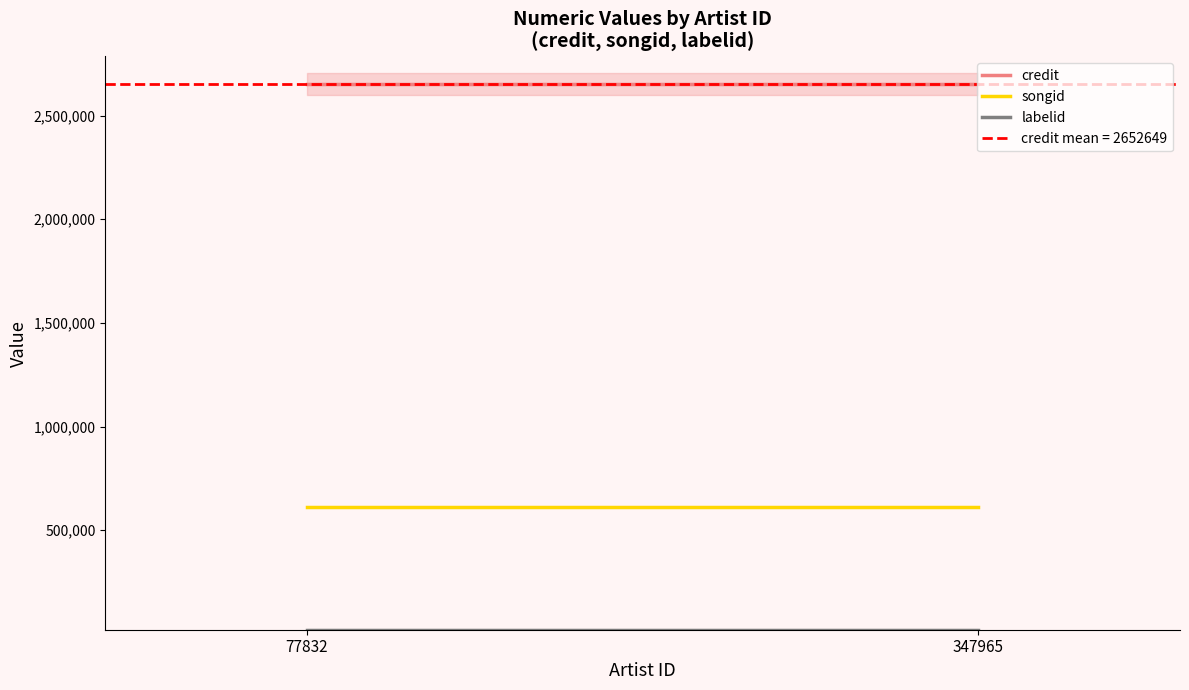

At which category is the sum across all series the highest?

77832